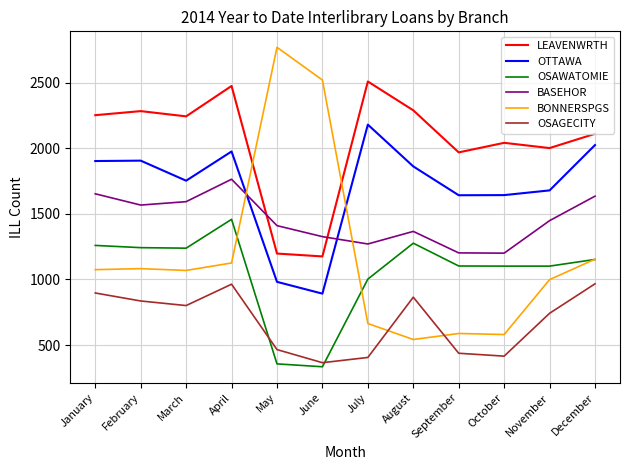

Which series has the largest range (max minus min)?

BONNERSPGS